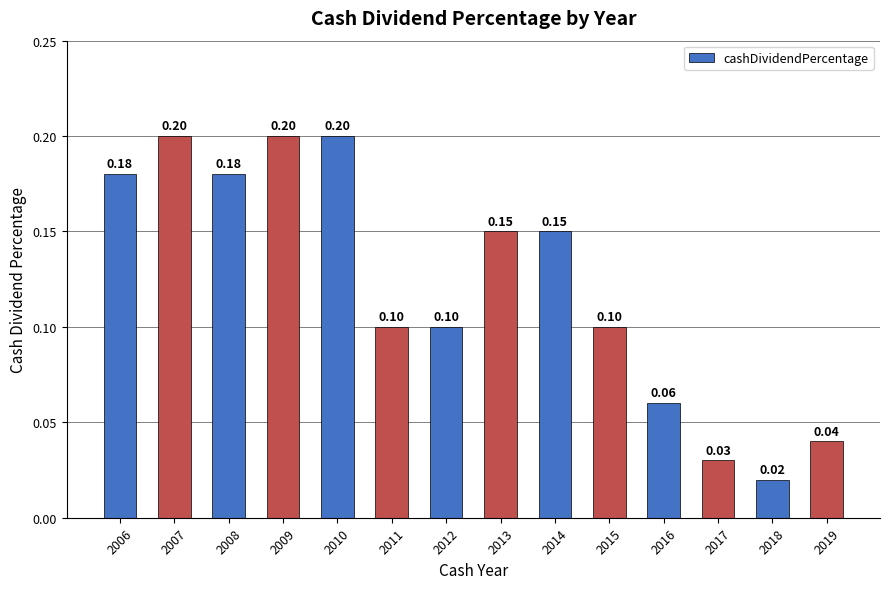

What is the average value?

0.1